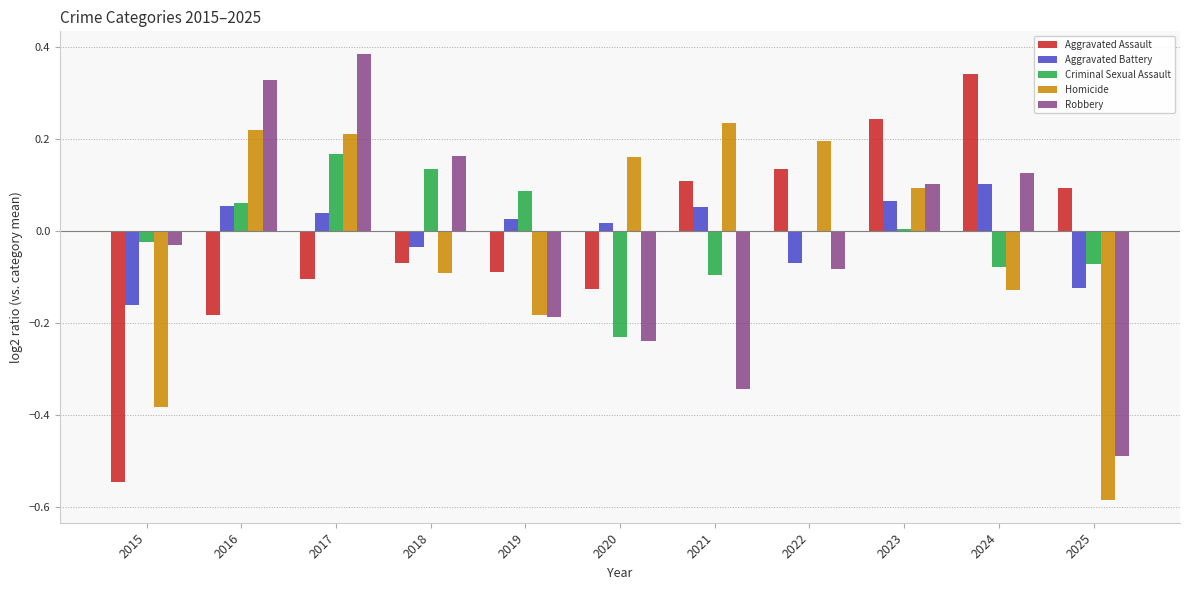

Between 2021 and 2022, which series saw the biggest shift?

Robbery